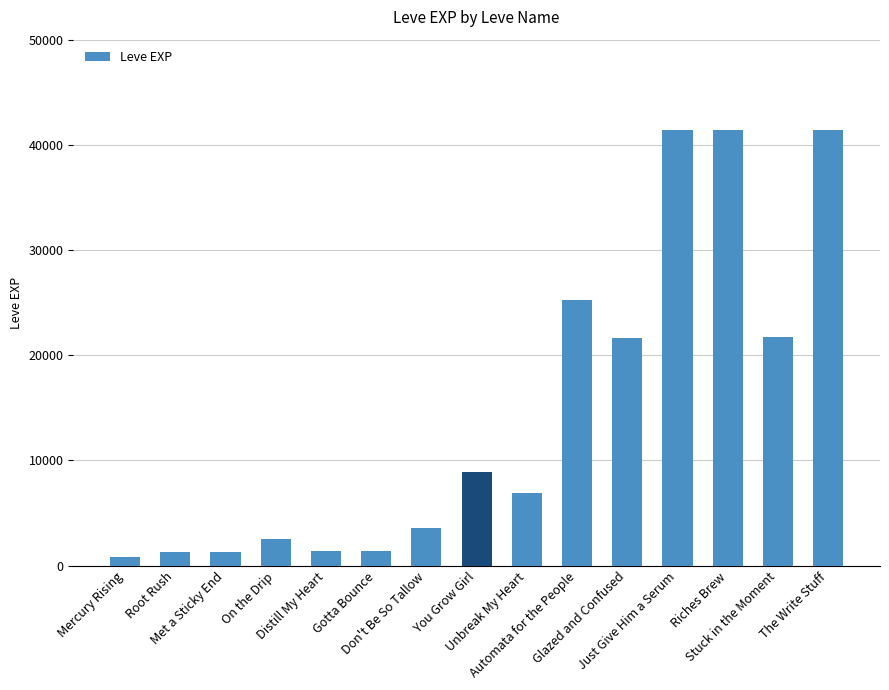

What is the greatest value displayed?

41410